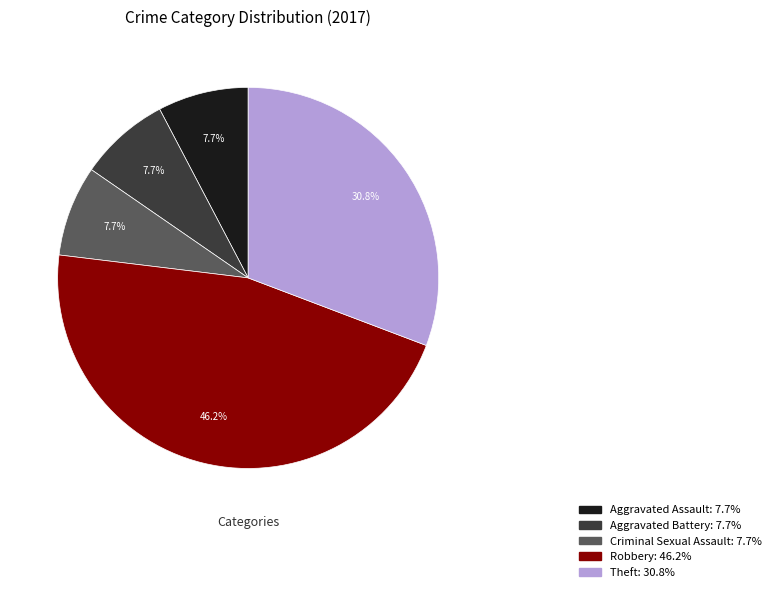

Is there a majority slice in this chart?

No